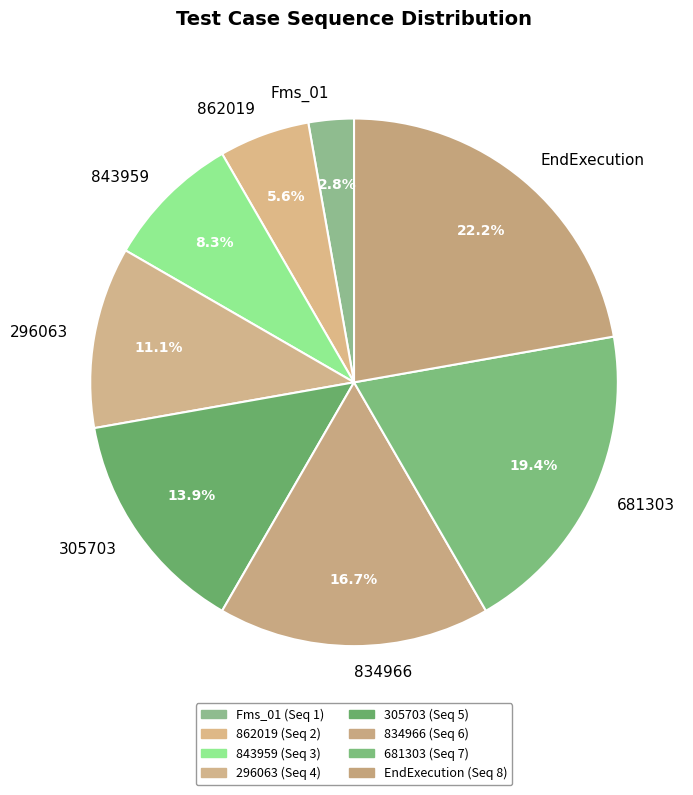

How much of the chart is everything except 296063?

88.9%